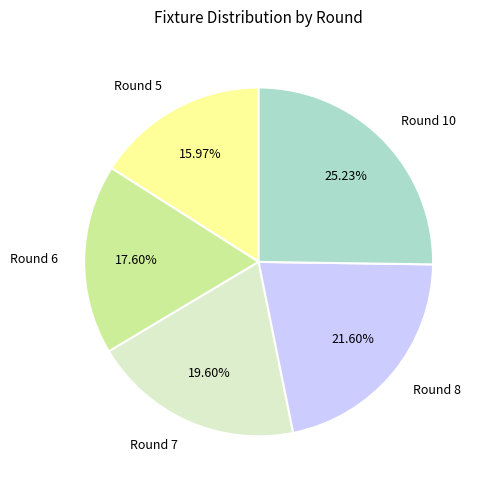

Approximately how many times larger is the value at Round 8 compared to Round 5?

1.4